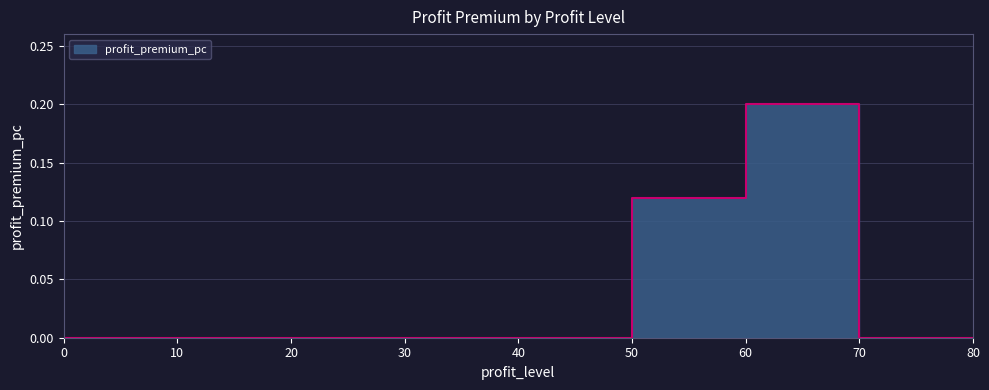

The chart shows a value of 0.1 at 70. True or false?

False